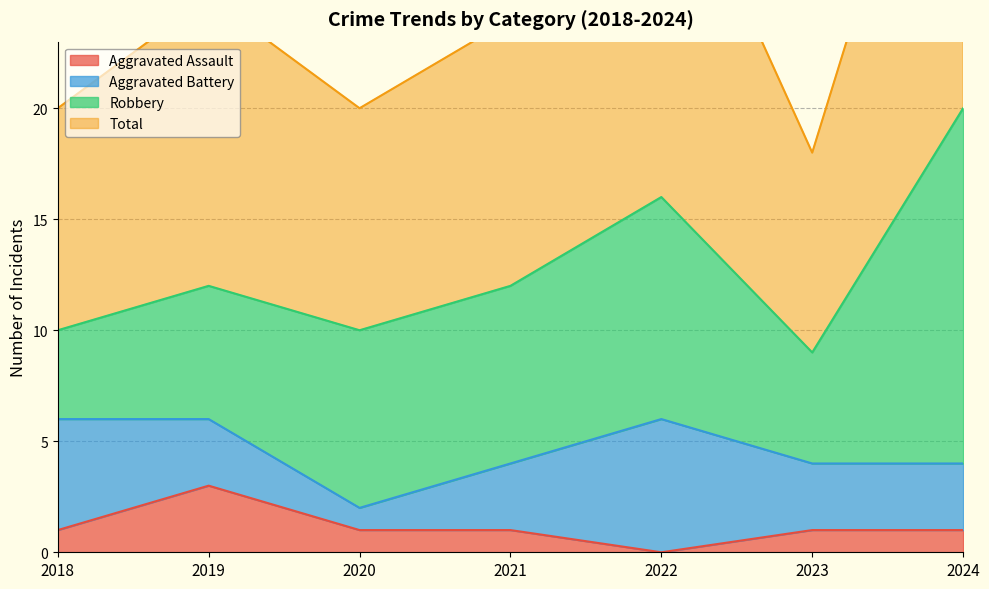

True or false: Total and Aggravated Assault cross at least once.

False